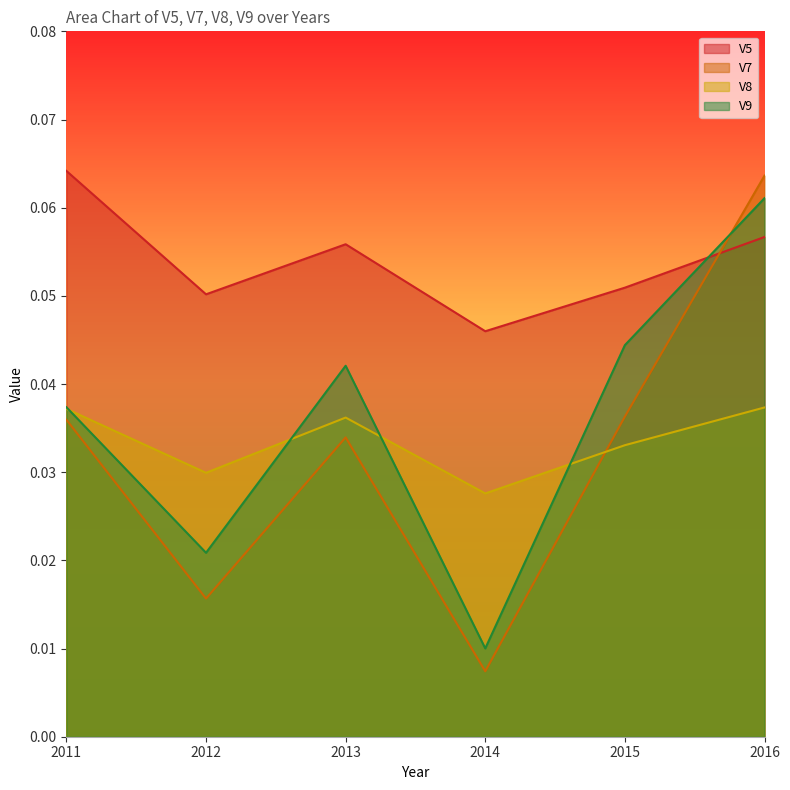

Where is the first local maximum for V7?

2013